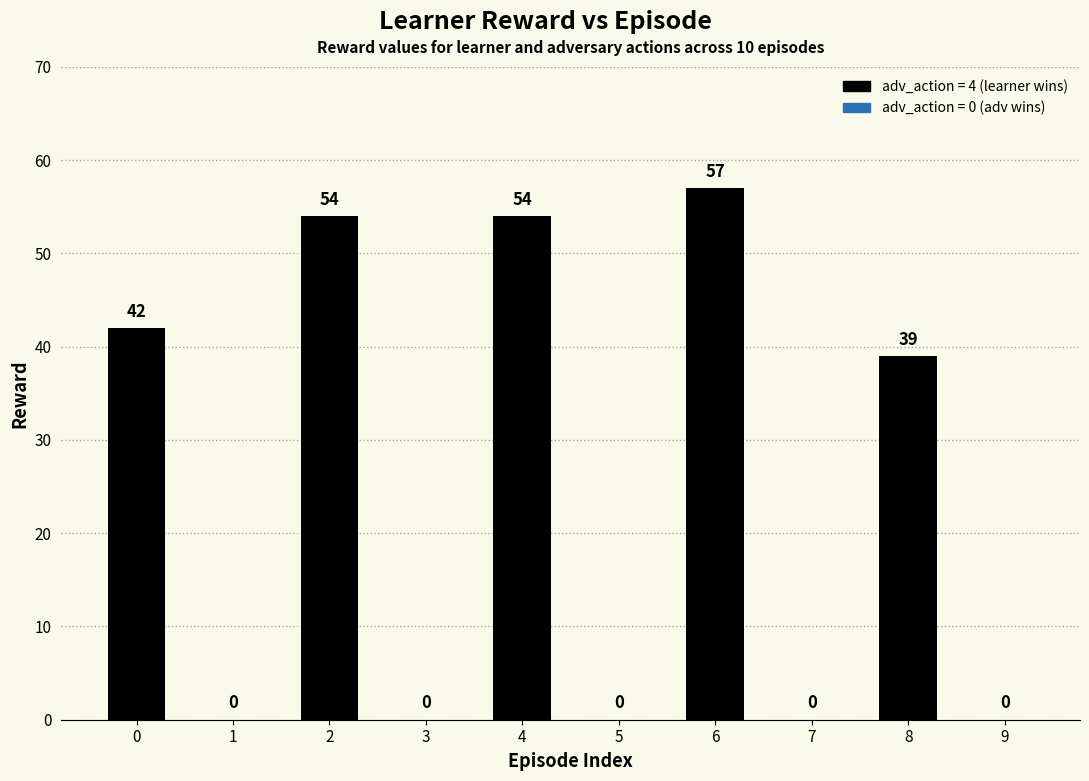

What is the sum of all values?

246